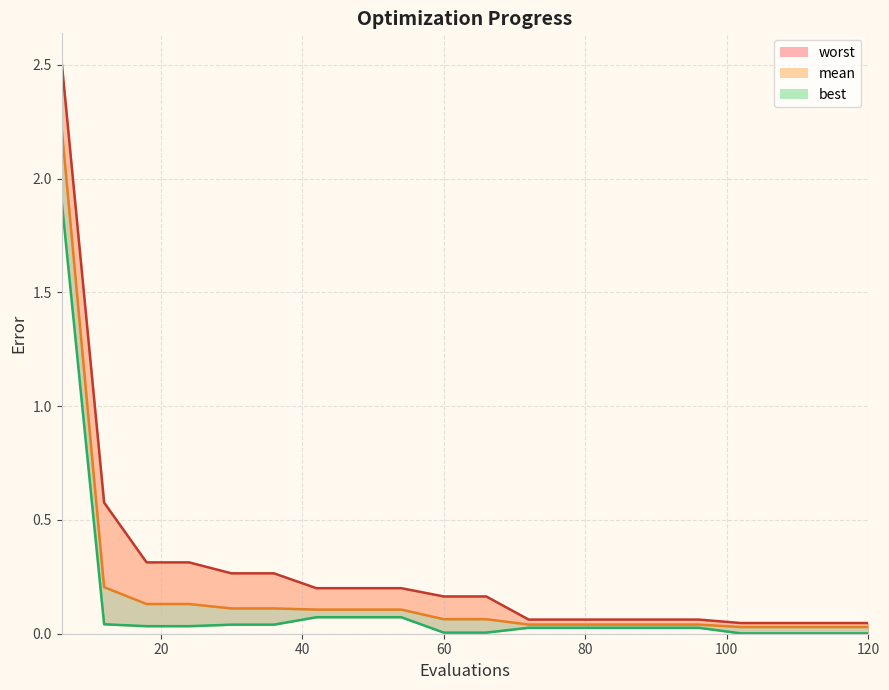

What is the sum of all best_line values?

2.5